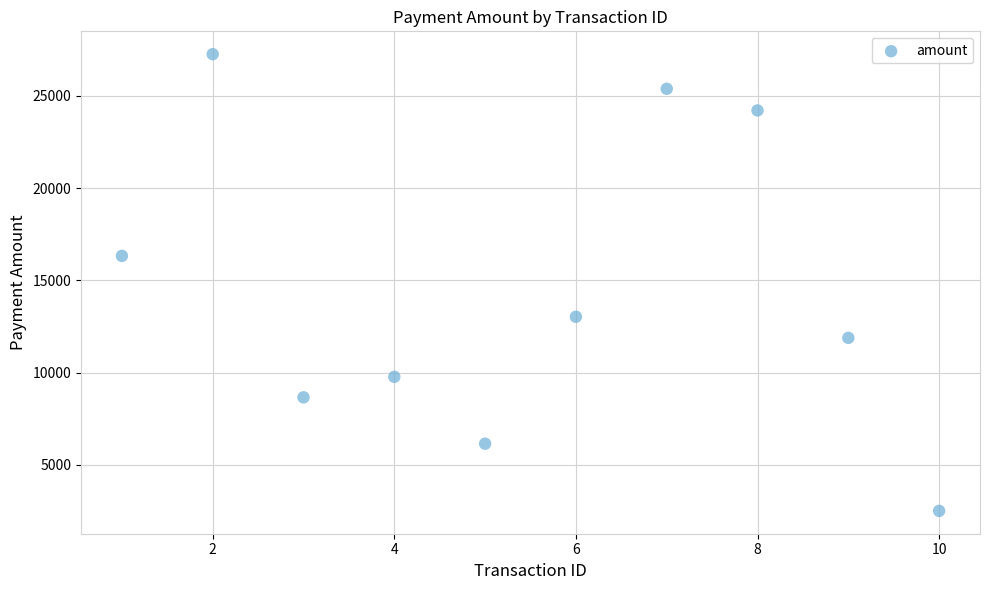

What Y value in the scatter plot is closest to 14878?

16321.6